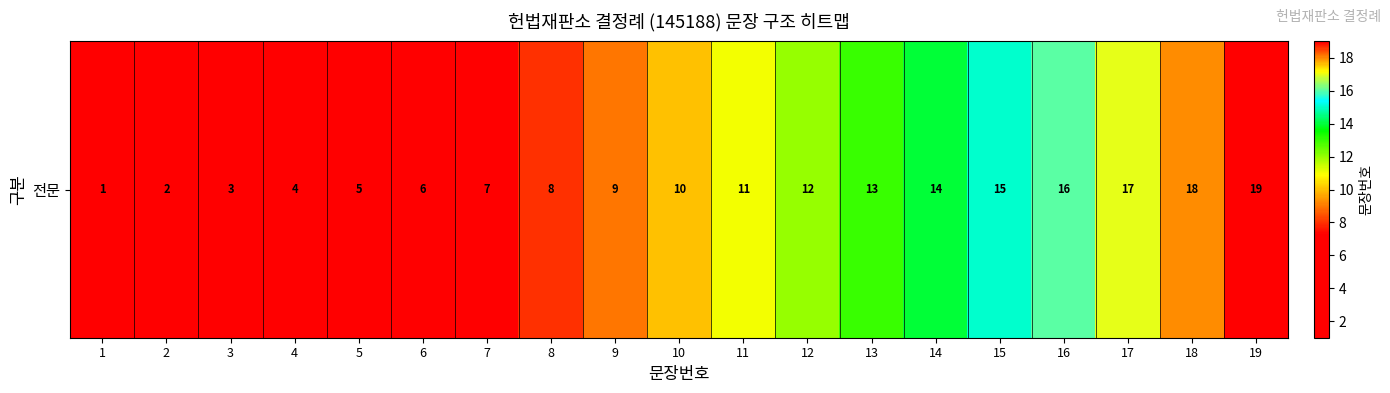

What is the change in value from 1 to 2?

+1